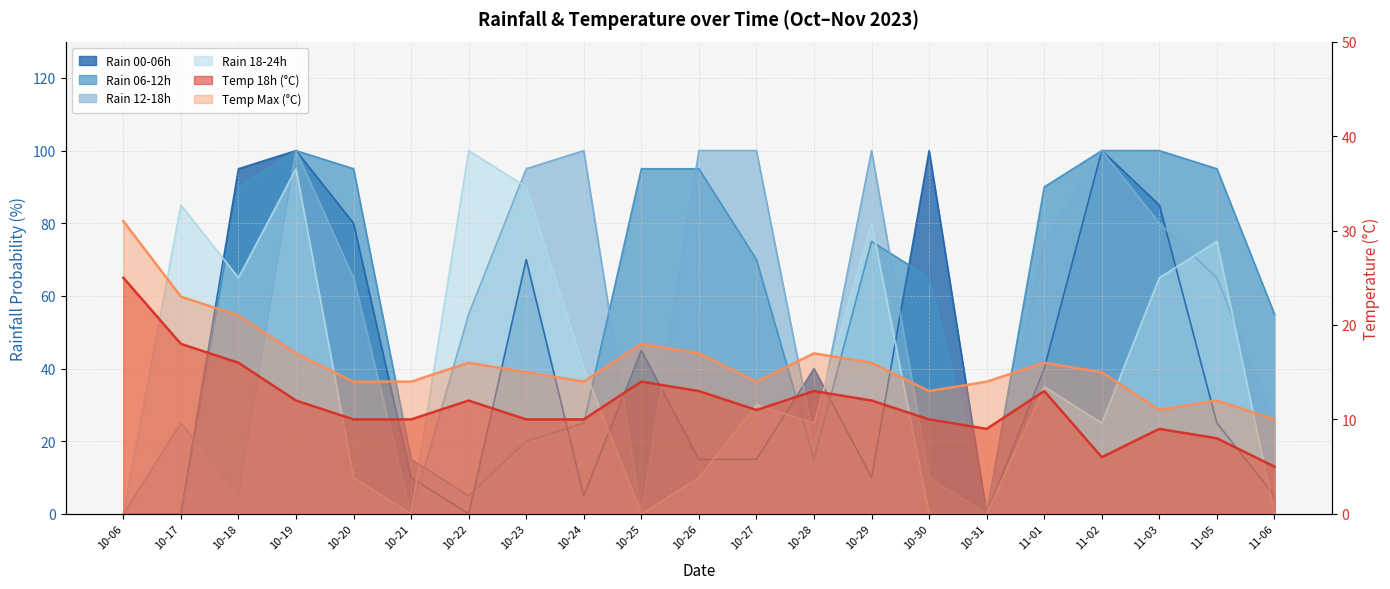

What is the label of the 13th point from the right?

10-24